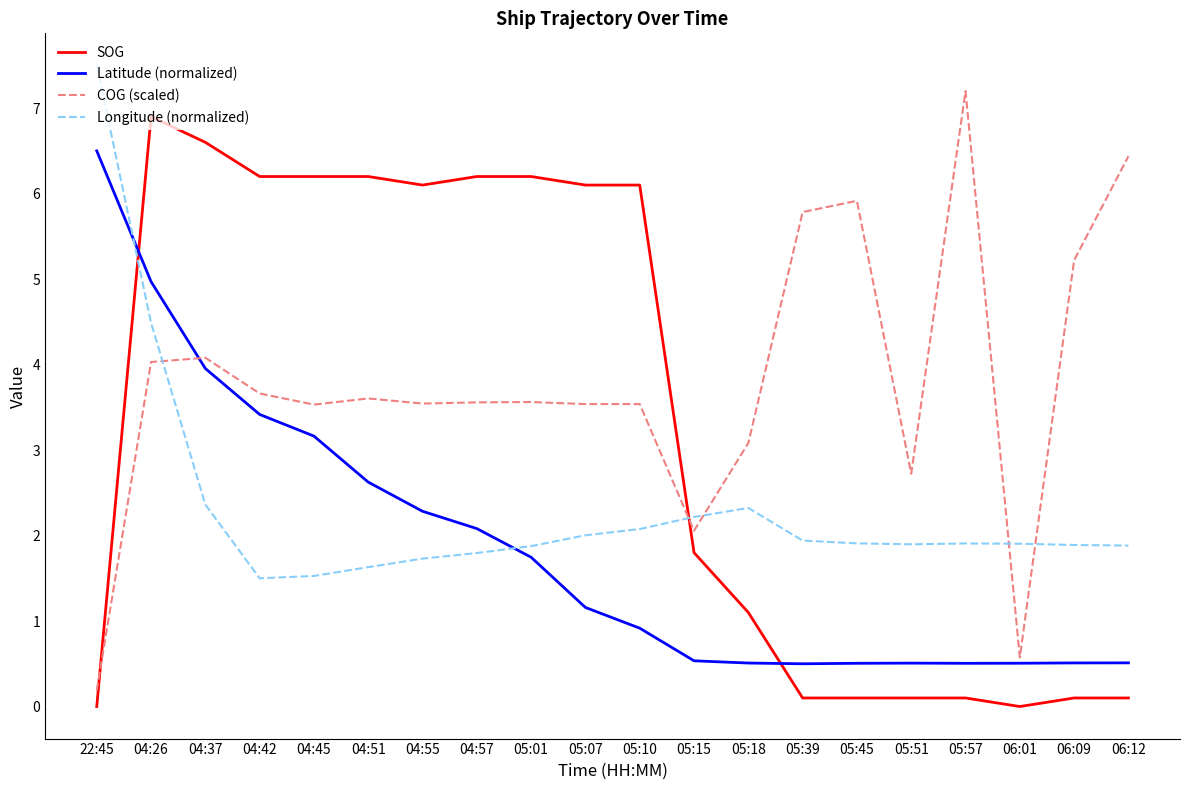

List the series in order of their overall mean, highest first.

COG (scaled), SOG, Longitude (normalized), Latitude (normalized)